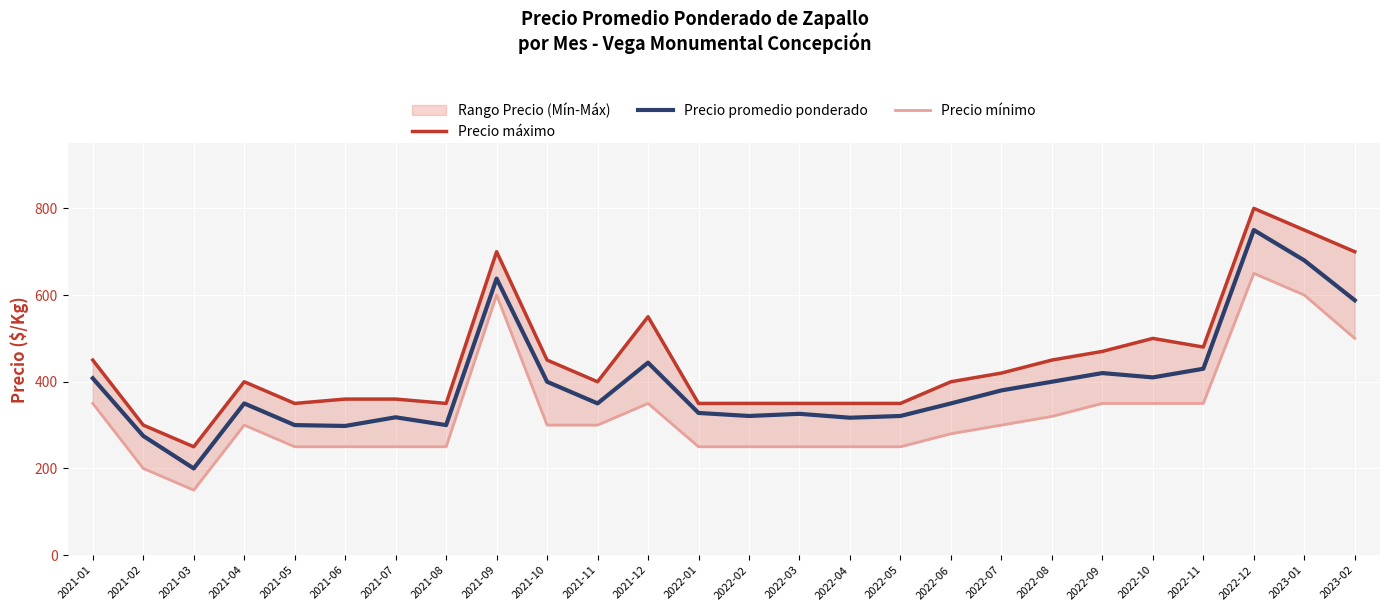

True or false: Precio máximo and Precio mínimo intersect in this chart.

False